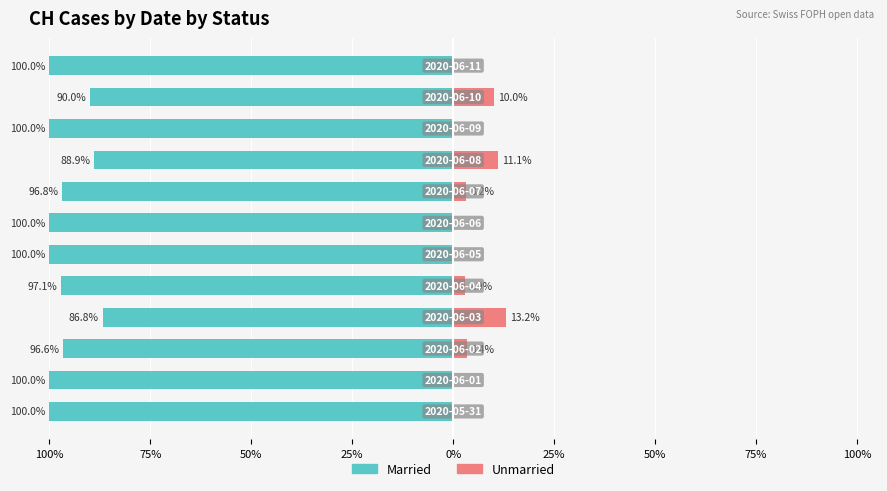

How many data points does each series have?

12